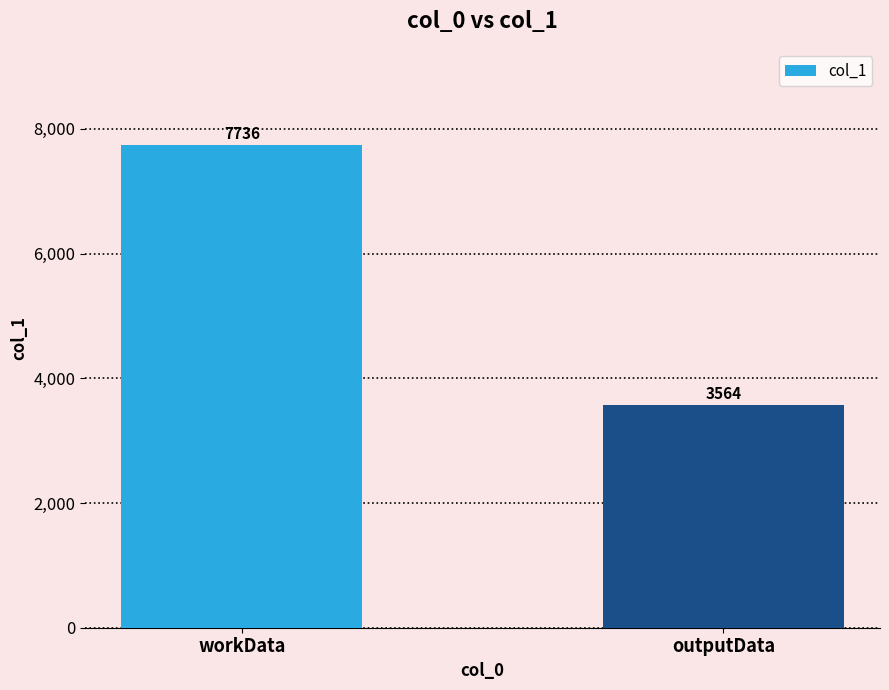

Count the values in the range 3564 to 7736.

2